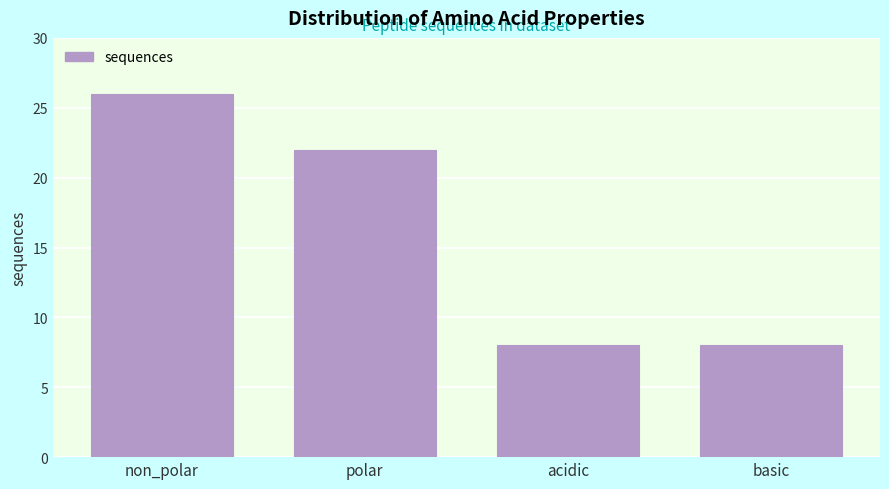

Reading right to left, what are all the values shown in this chart?

8	8	22	26